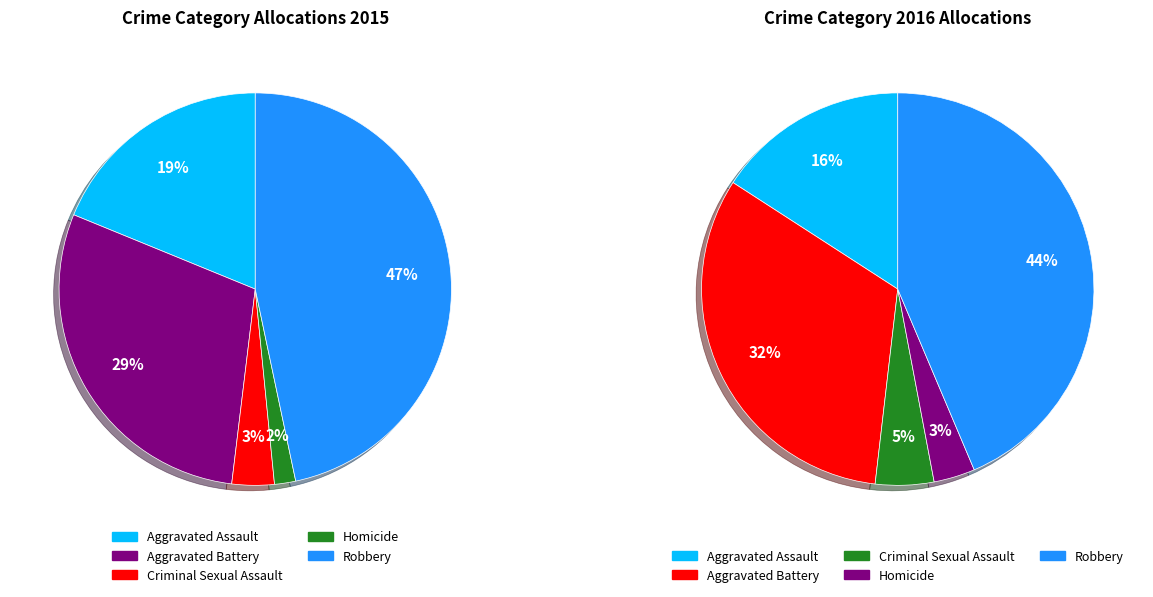

Approximately how many times larger is the value at Criminal Sexual Assault compared to Aggravated Battery?

0.1